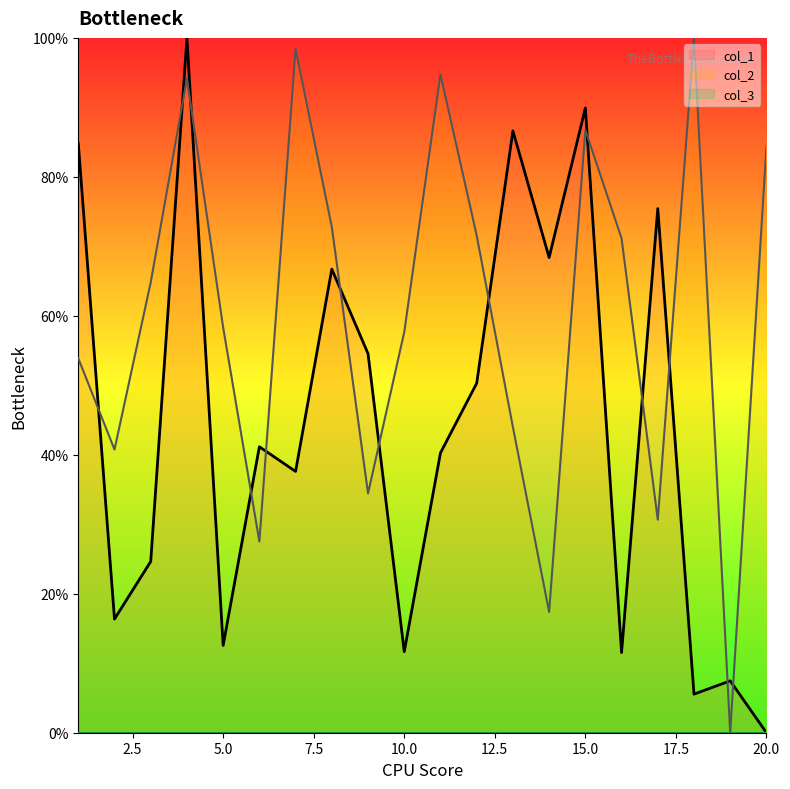

Which label corresponds to the smallest value in the chart?

20